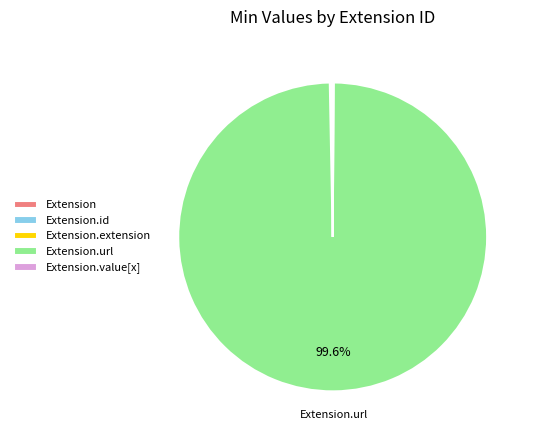

Is there any slice that represents more than half of the pie?

Yes